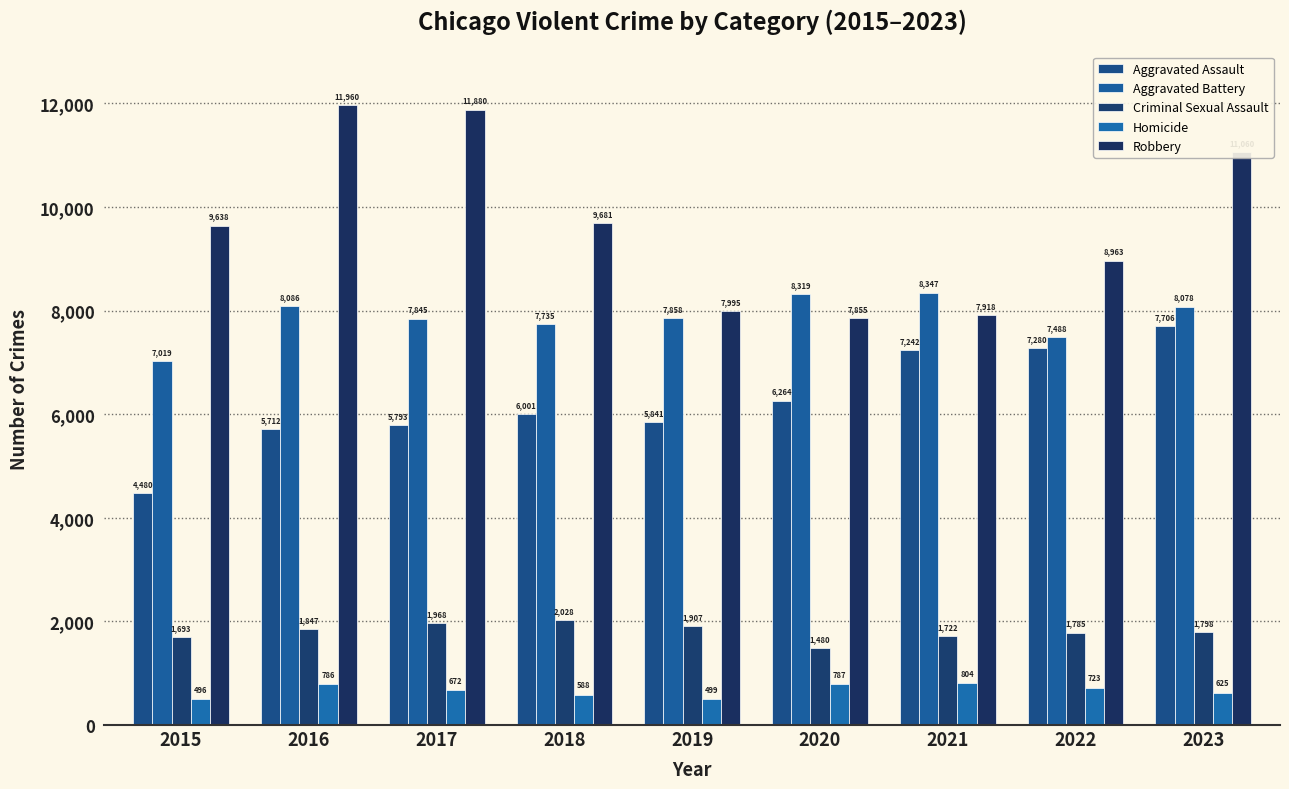

What is the approximate value of Aggravated Battery at 2022, to the nearest 50?

7500